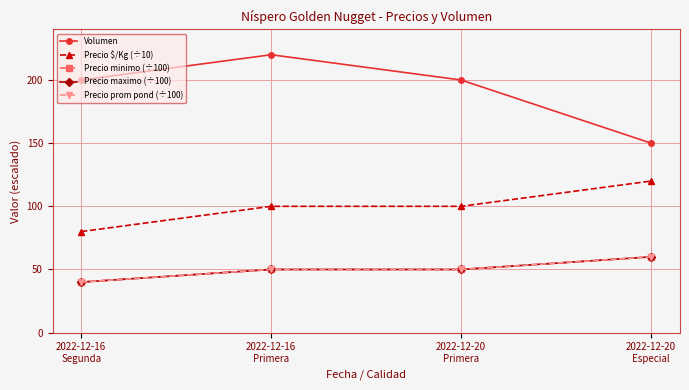

Rank the series by their maximum value, from highest to lowest.

Volumen, Precio $/Kg (÷10), Precio minimo (÷100), Precio maximo (÷100), Precio prom pond (÷100)